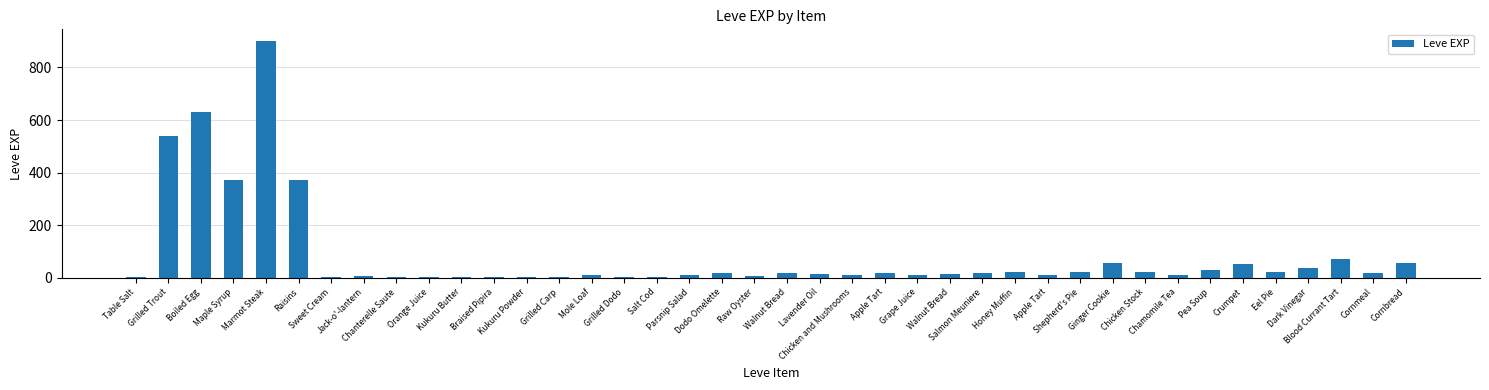

Reading right to left, what are all the values shown in this chart?

57	17	72	36	20	53	31	12	20	55	22	12	22	18	13	11	18	11	13	19	7	17	10	3	4	9	3	3	3	1	2	1	6	1	370	900	370	630	540	1